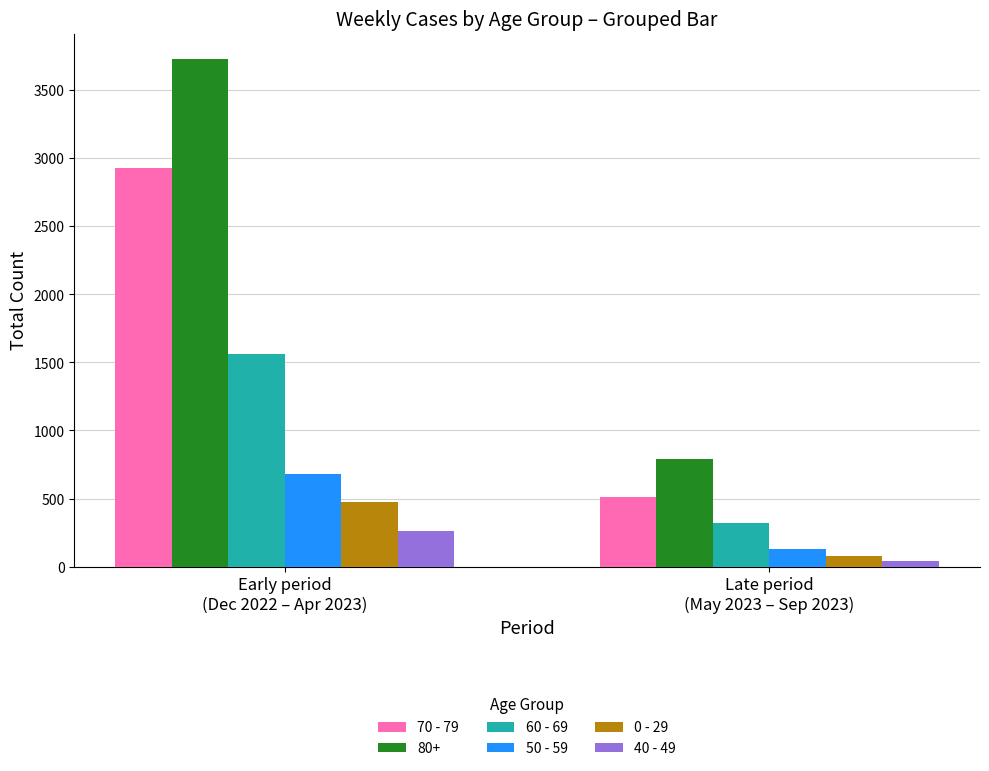

At Early period
(Dec 2022 – Apr 2023), list the series in order from largest to smallest.

80+, 70 - 79, 60 - 69, 50 - 59, 0 - 29, 40 - 49